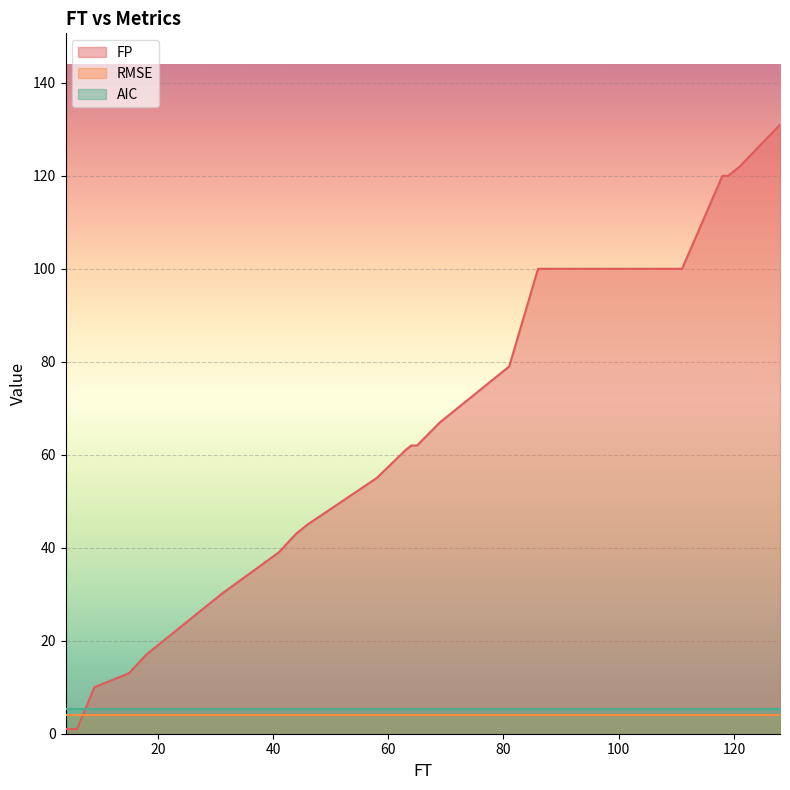

True or false: RMSE and AIC cross at least once.

False